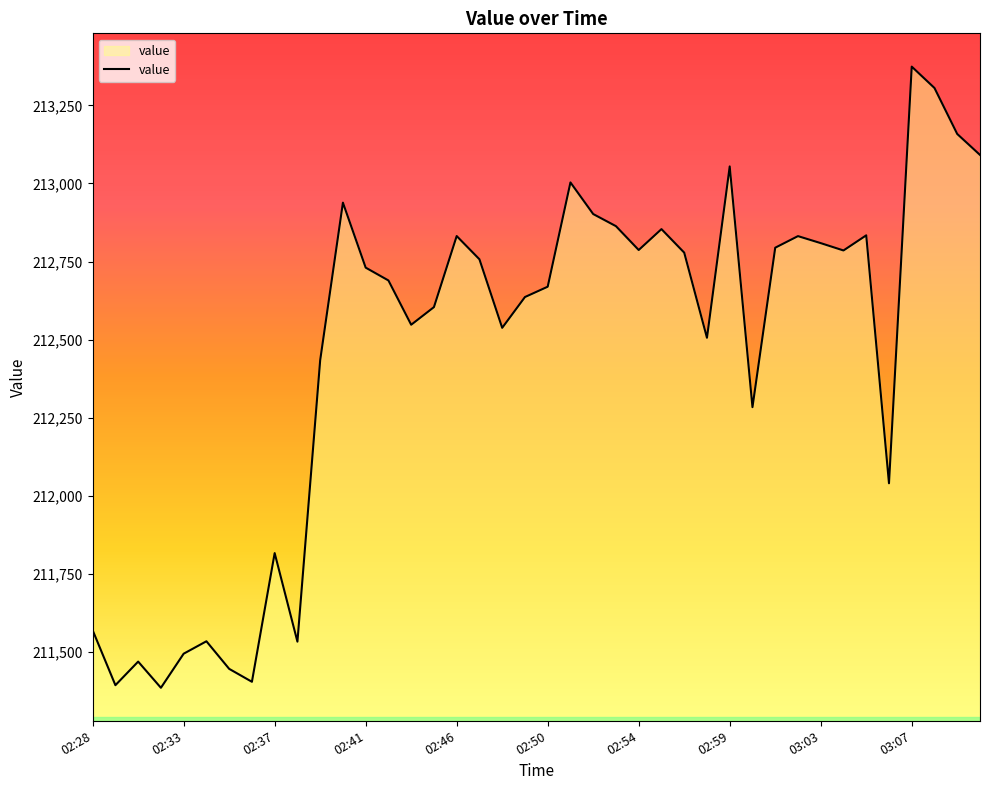

What is the greatest value displayed?

213374.4